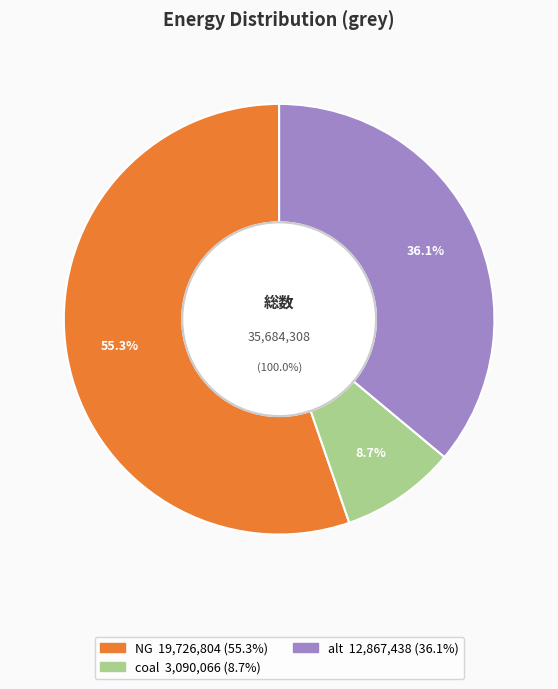

Is it true that alt is 48% of the pie?

False